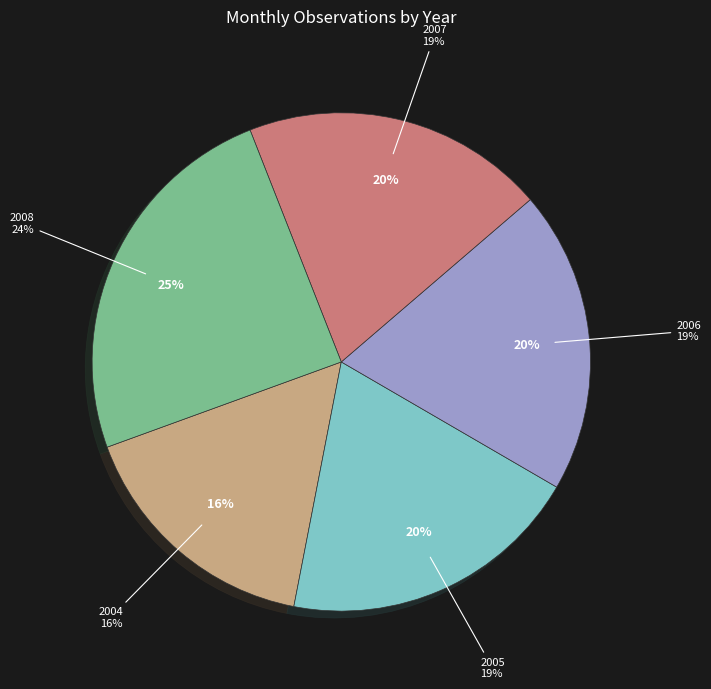

What percentage is the 2007 slice, to the nearest percent?

20%